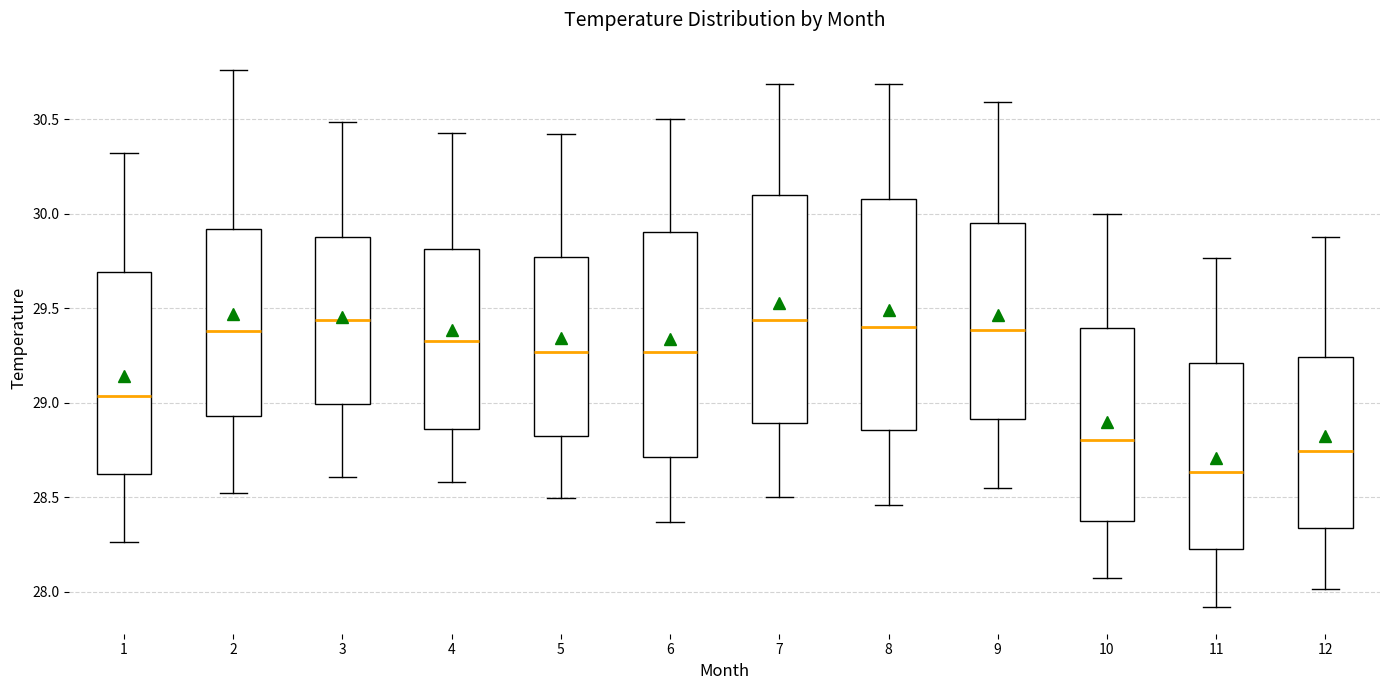

Where does the lower whisker of the box at x = 1 end on the y-axis? The values are not printed on the chart, so give them approximately, as read against the axis.

28.25